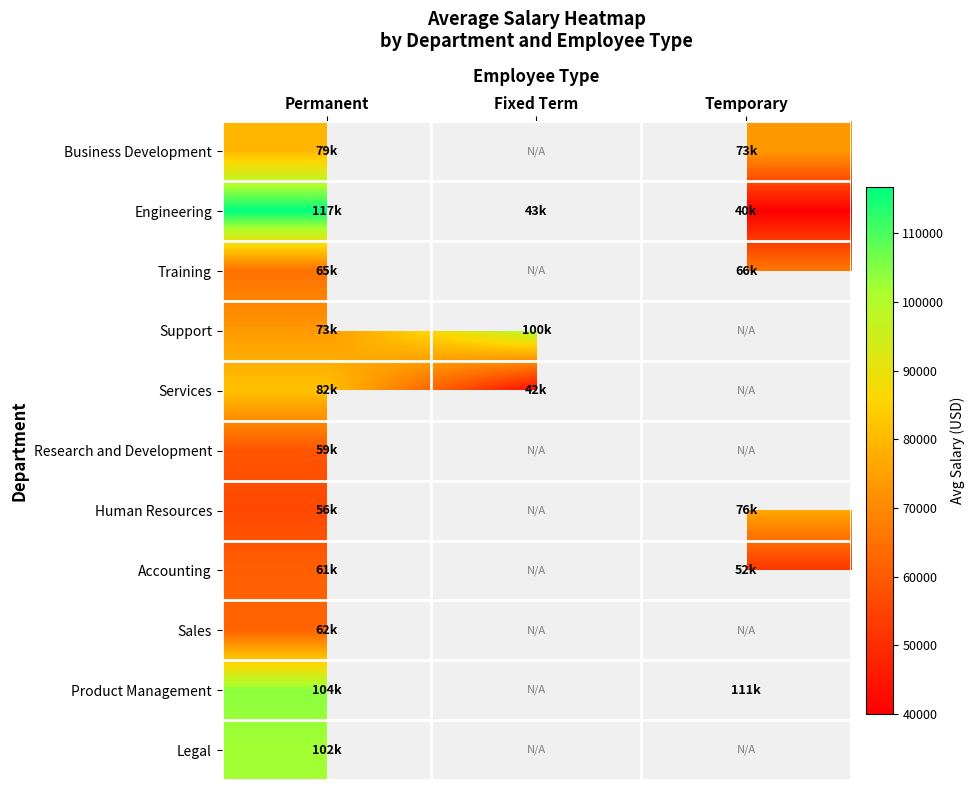

At which category is the sum across all series the highest?

Permanent